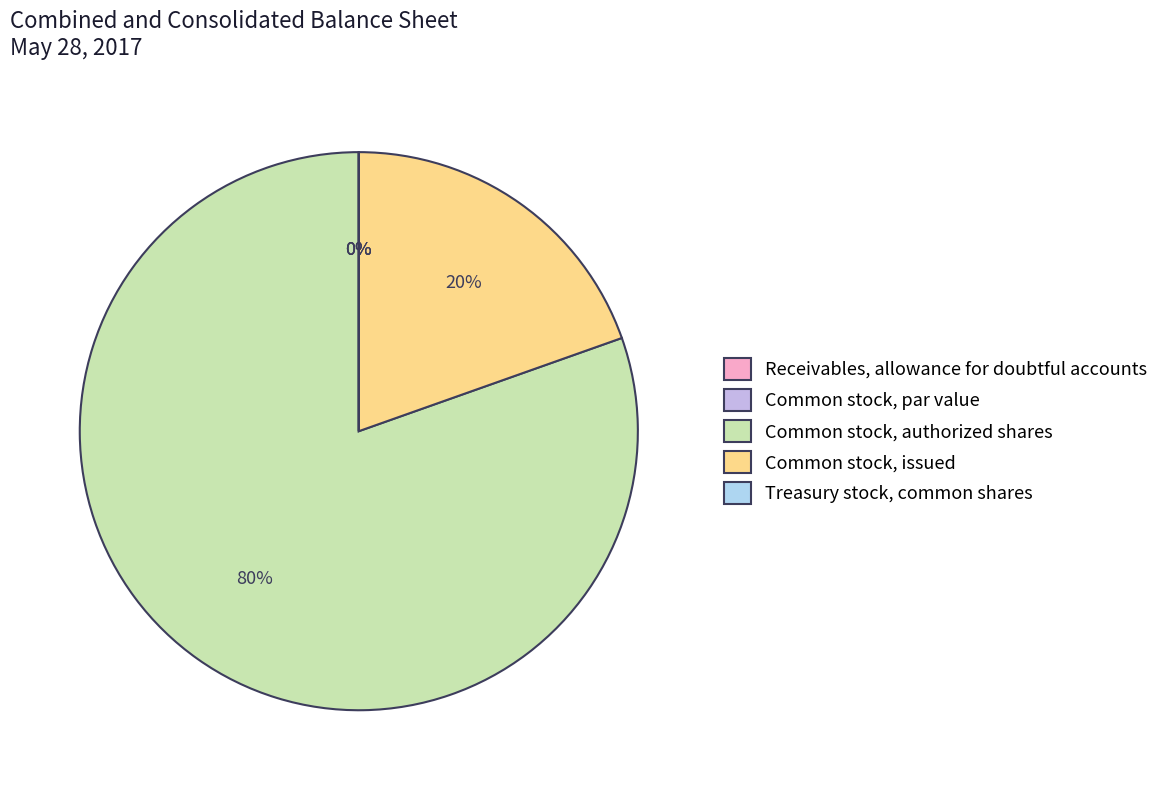

What is the change in value from Common stock, authorized shares to Treasury stock, common shares?

-599993857.0